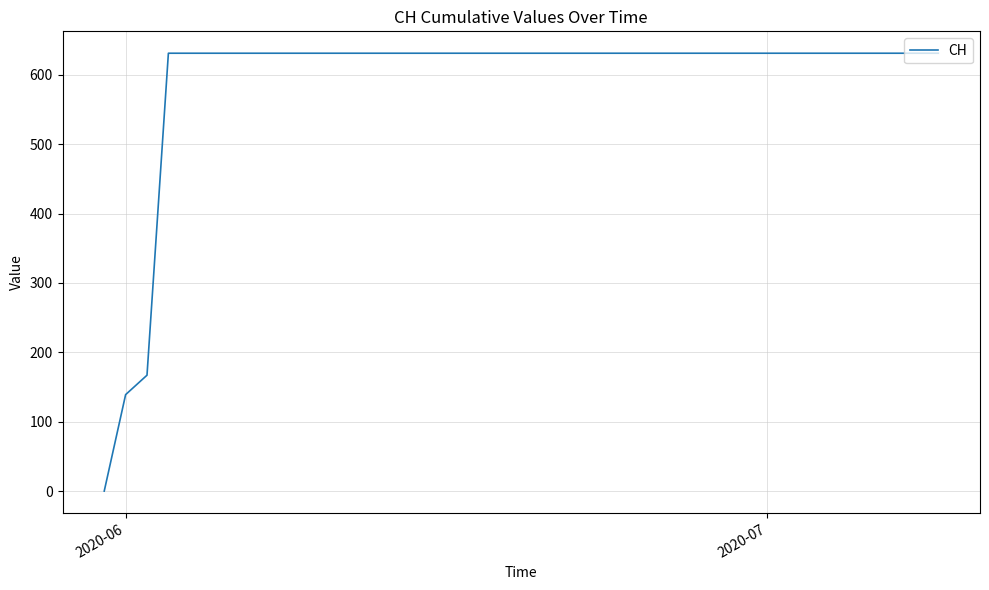

What is the average value?

591